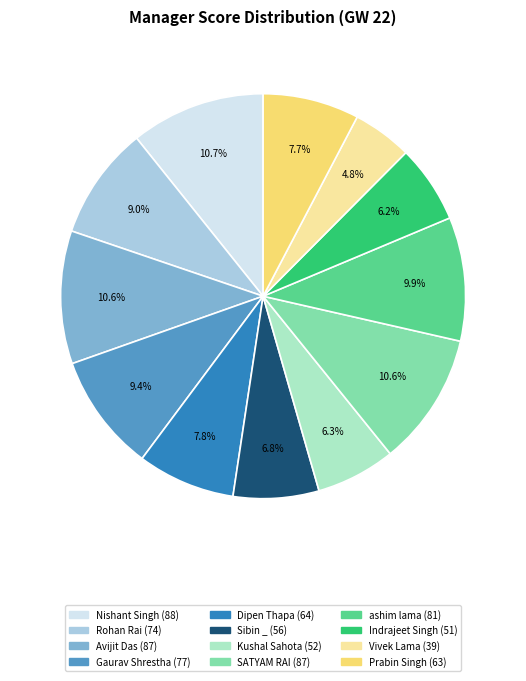

To the nearest percent, what is the difference between the largest and smallest slice percentages?

6%